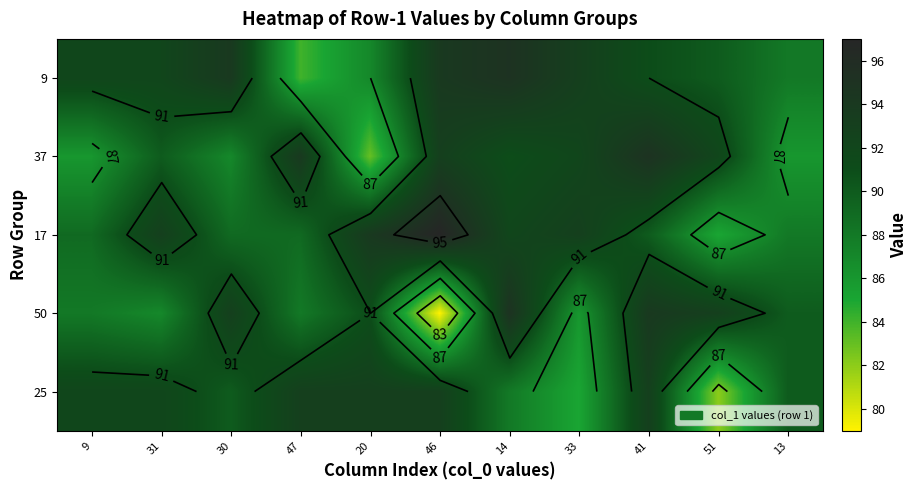

At which category does the chart reach its peak across all series?

46